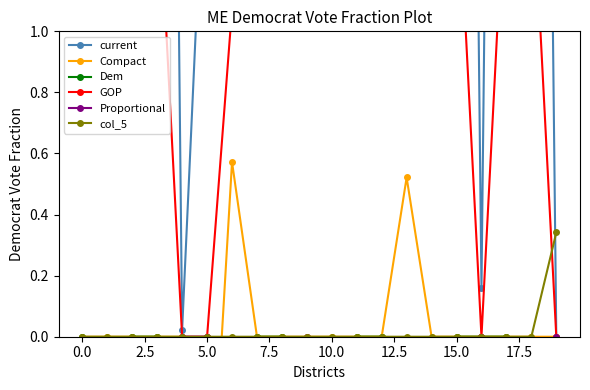

True or false: col_5 has a value of -0.2 at 5.0.

False